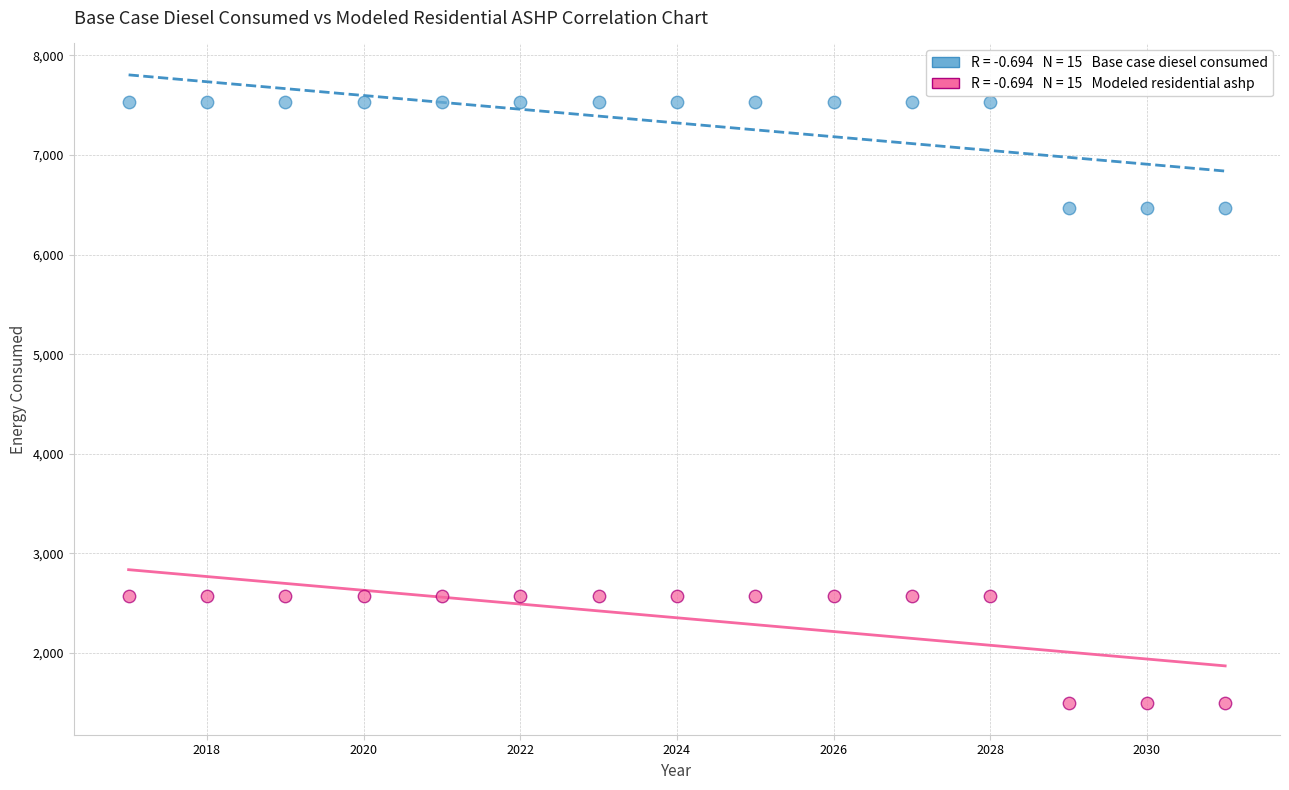

Across all data points, what is the range of X values (max minus min)?

14.0